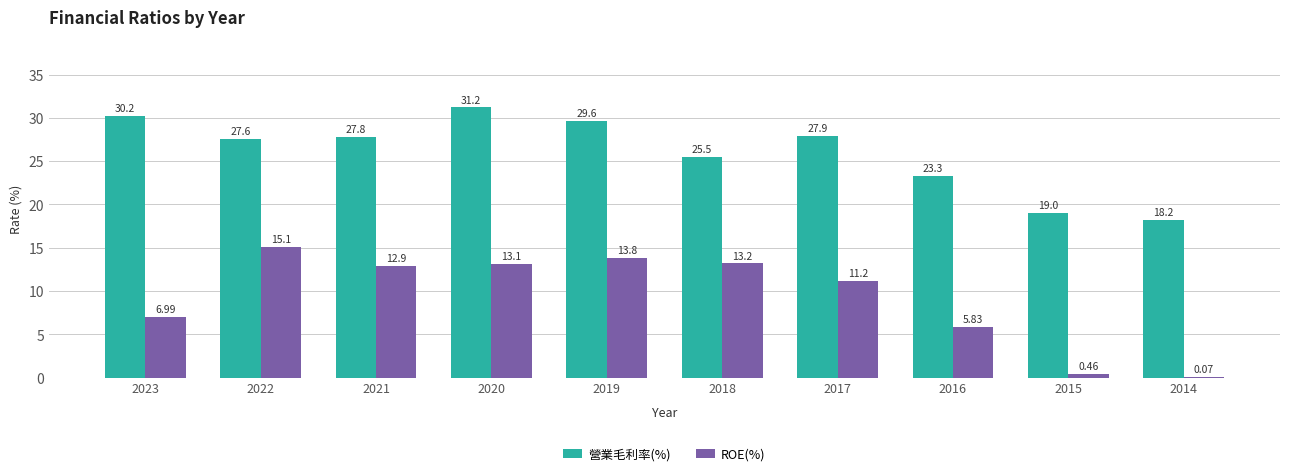

What is the total value across all series at 2017?

39.1